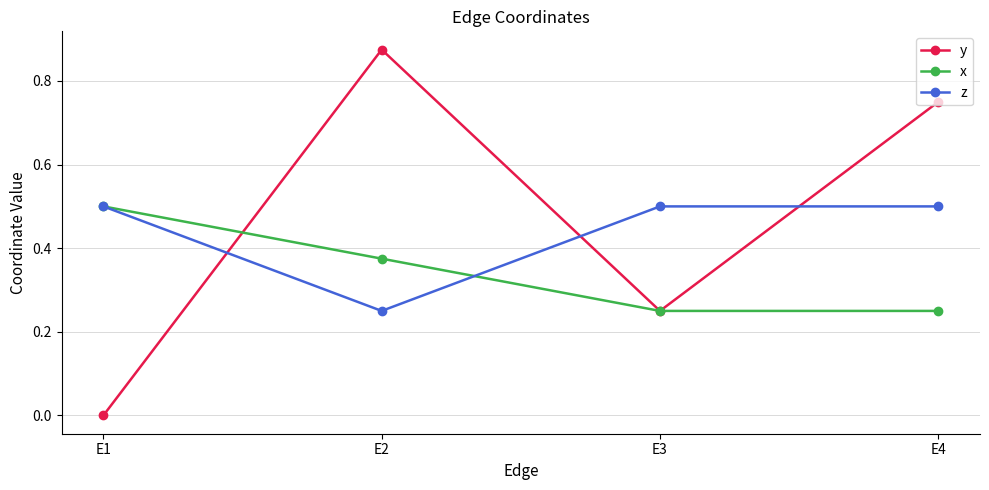

At which category does z reach its first local valley?

E2